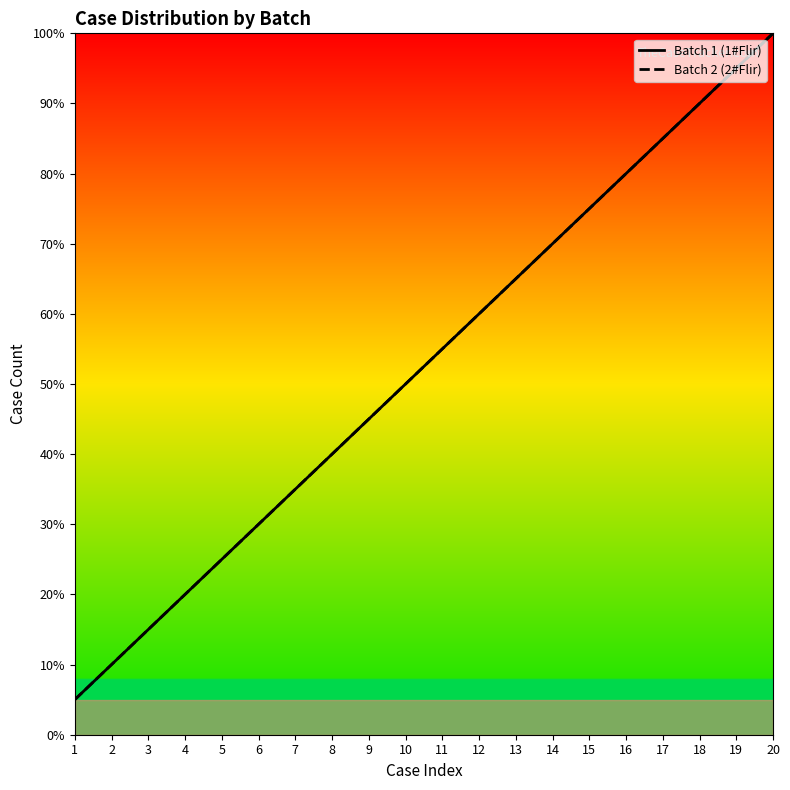

True or false: Batch 2 (2#Flir) and Batch 1 (1#Flir) intersect in this chart.

False